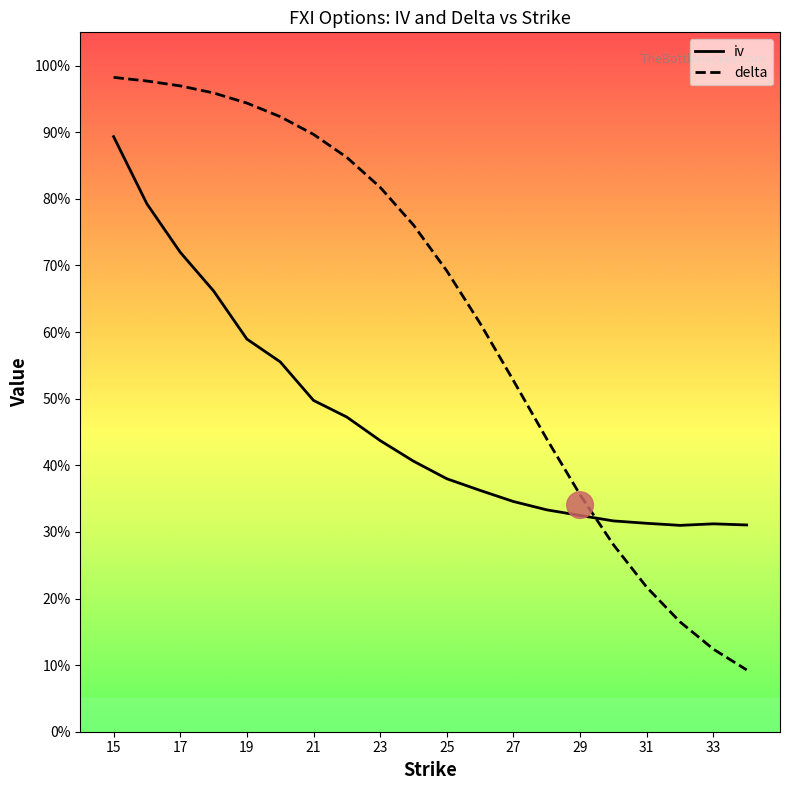

Reading left to right, what are all the values shown in this chart?

iv: 0.9	0.8	0.7	0.7	0.6	0.6	0.5	0.5	0.4	0.4	0.4	0.4	0.3	0.3	0.3	0.3	0.3	0.3	0.3	0.3
delta: 1.0	1.0	1.0	1.0	0.9	0.9	0.9	0.9	0.8	0.8	0.7	0.6	0.5	0.4	0.4	0.3	0.2	0.2	0.1	0.1